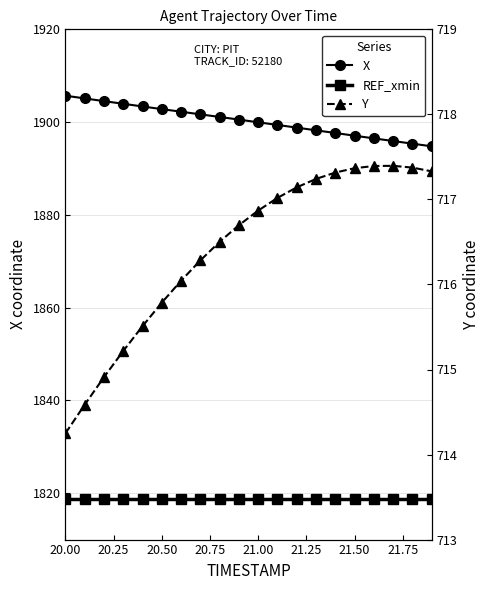

What is the average value of the X series?

1900.2